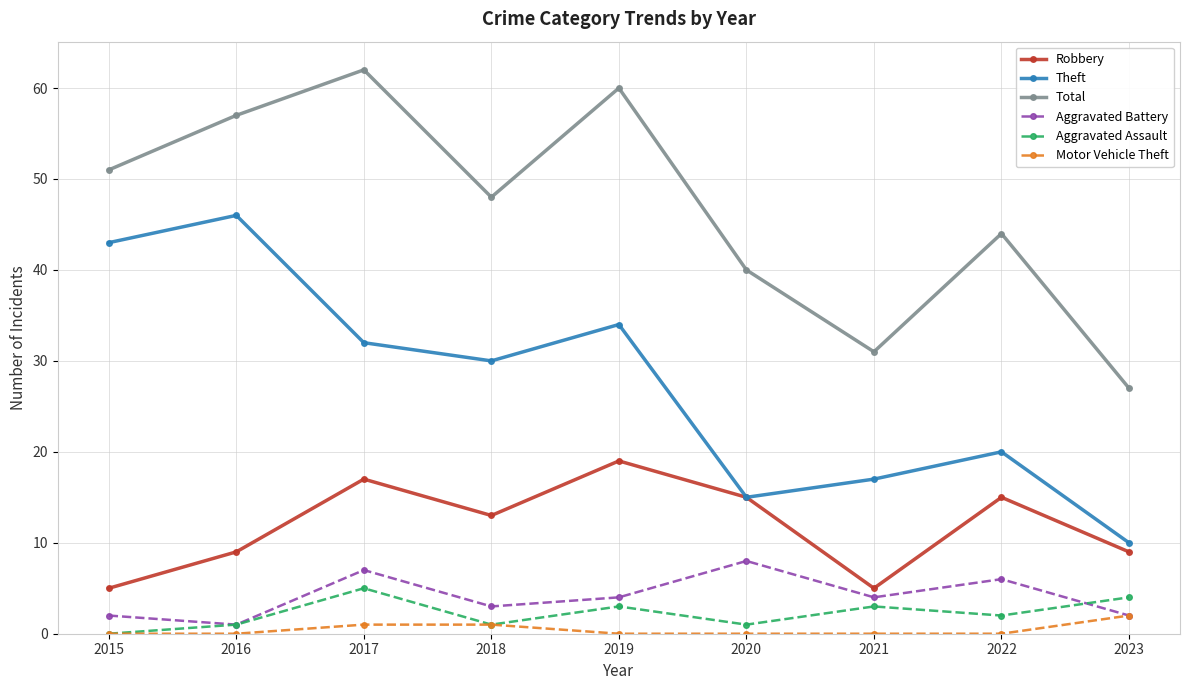

Which label corresponds to the largest value in the chart?

2017